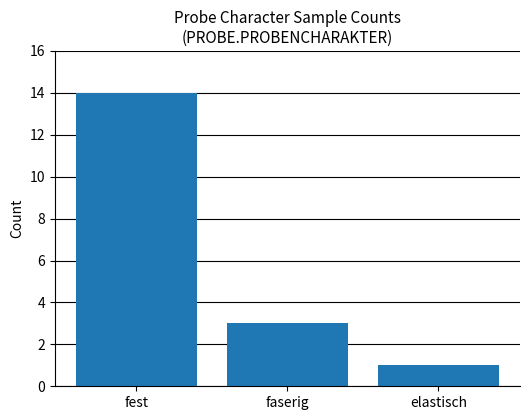

Reading left to right, list all the values displayed in this chart.

fest=14	faserig=3	elastisch=1